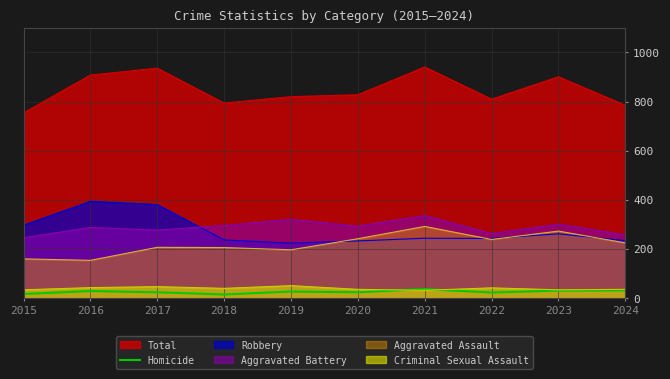

At which category does the chart reach its peak across all series?

2021